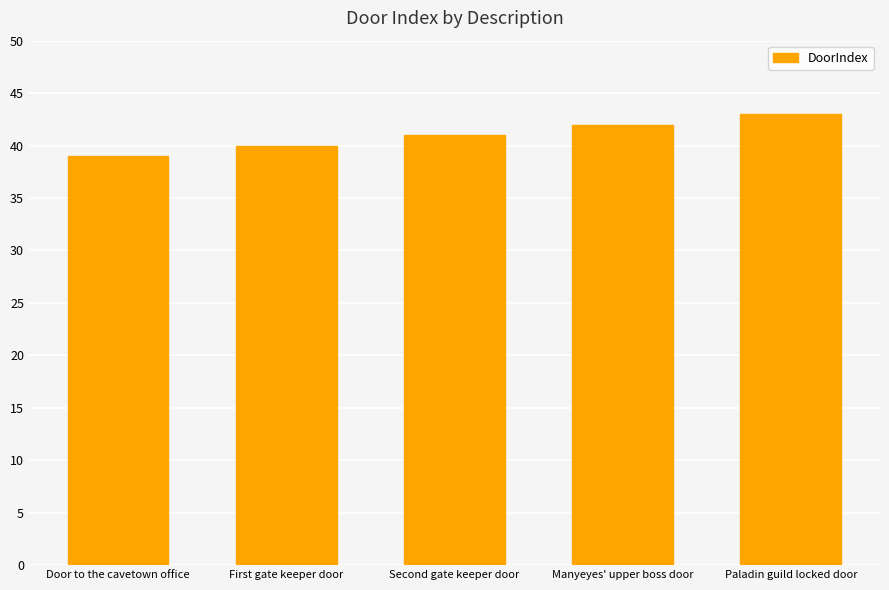

What is the value of the 1st bar from the left?

39